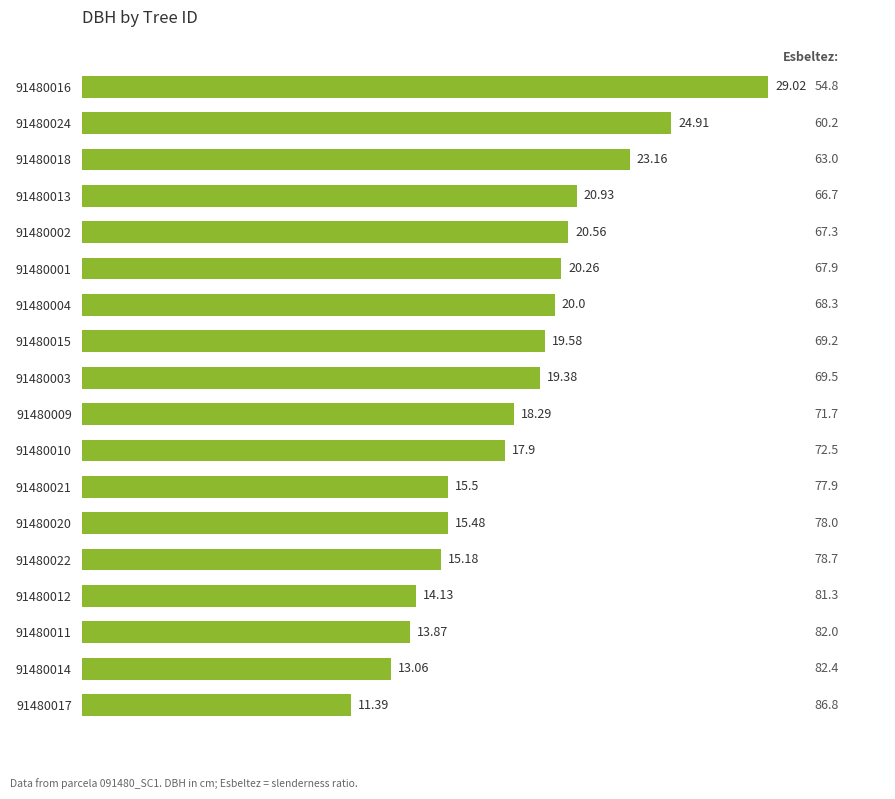

What is the ratio of the value at 91480010 to the value at 91480002?

0.9